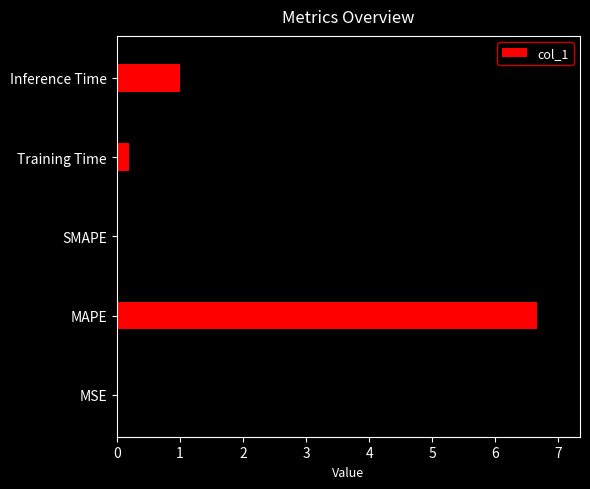

List the labels in order of value, largest first.

MAPE, Inference Time, Training Time, MSE, SMAPE